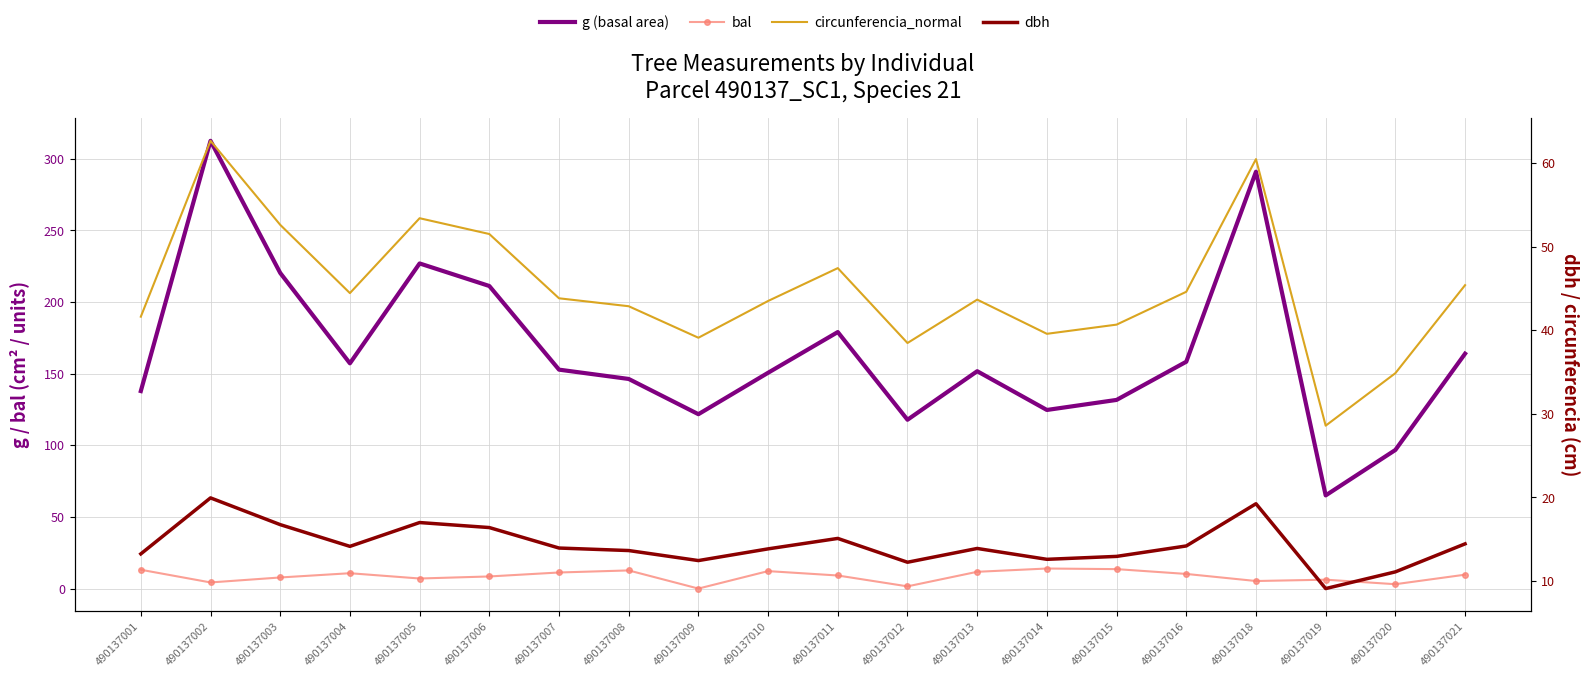

How many values in the dbh series are below 13?

6